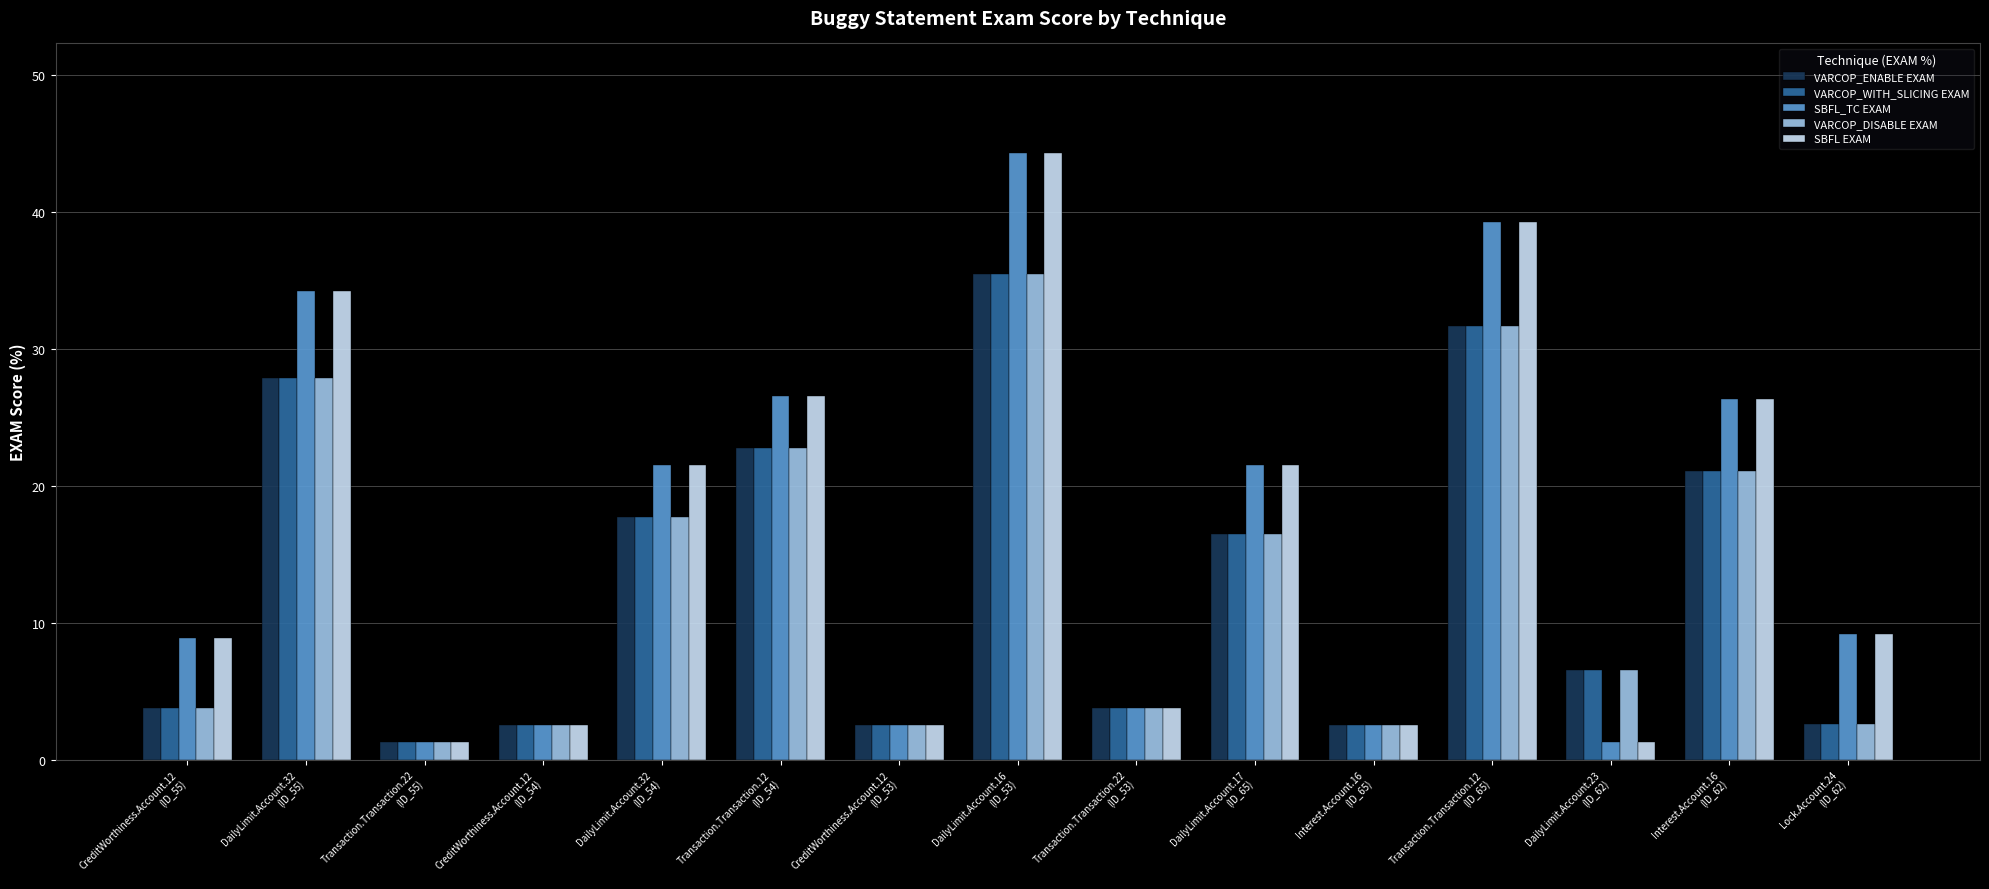

How many bars are there in each group?

5